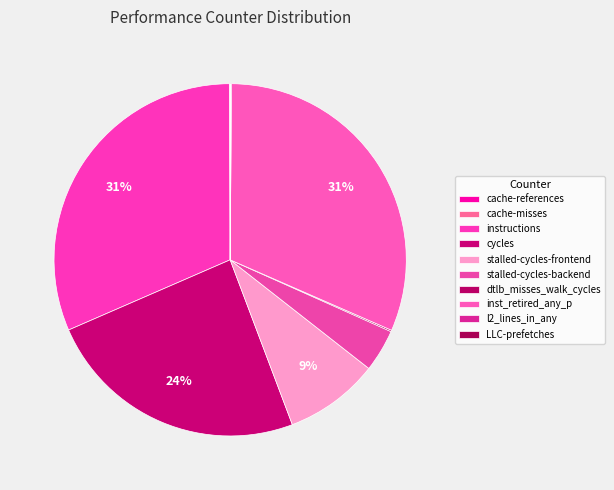

The dtlb_misses_walk_cycles slice represents 0% of the pie. True or false?

True